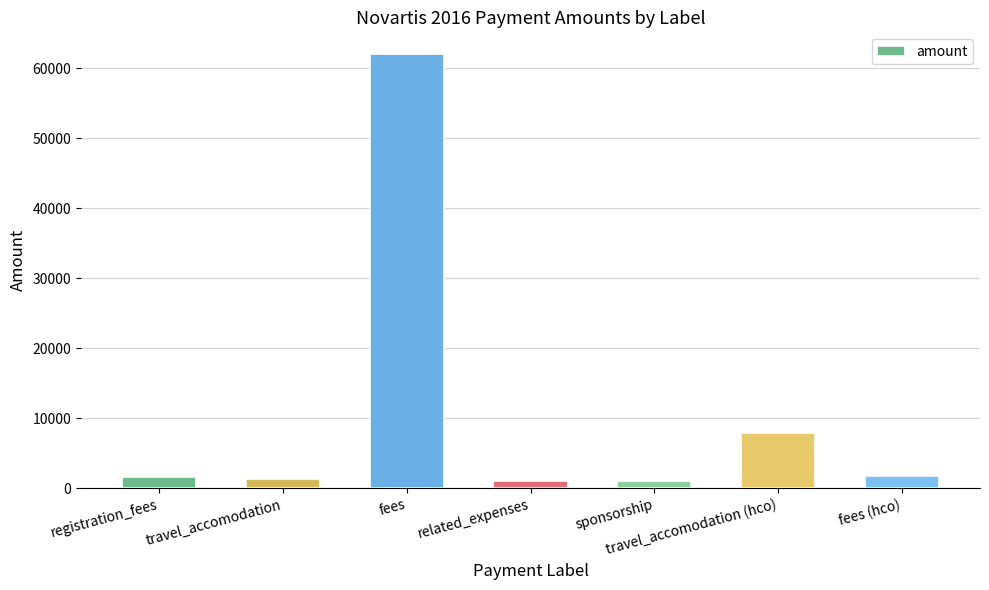

The value at fees is 92704.4. True or false?

False